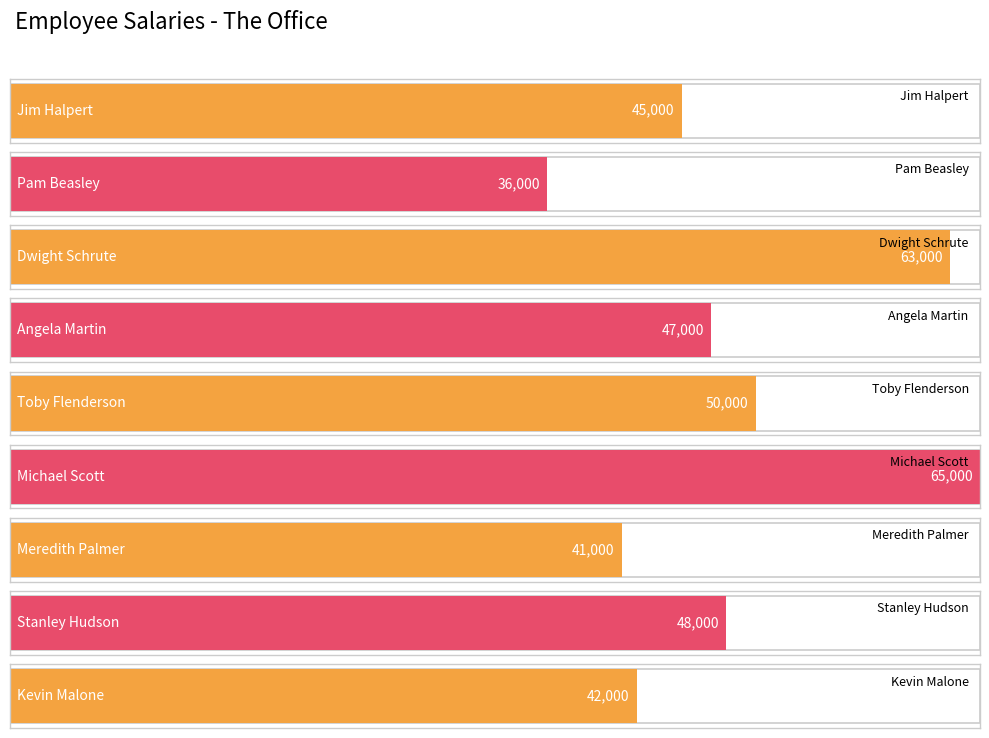

At which label does the data first exceed 47000?

Dwight Schrute